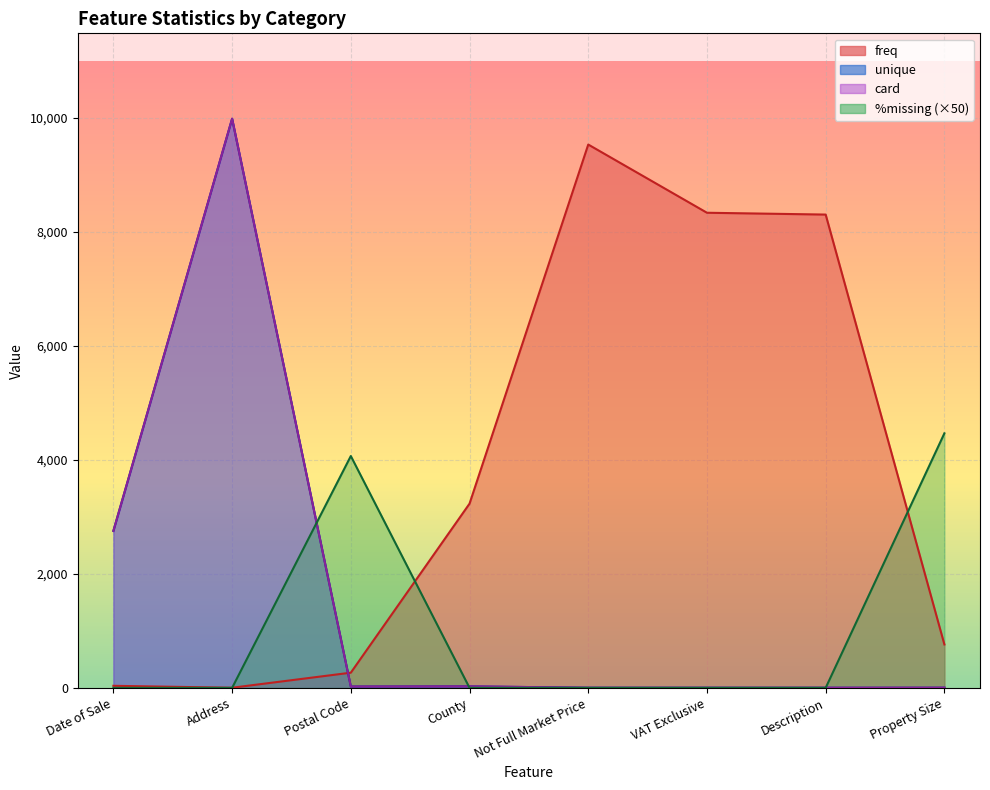

Is the value of unique at Description greater than the value of card at Property Size?

No